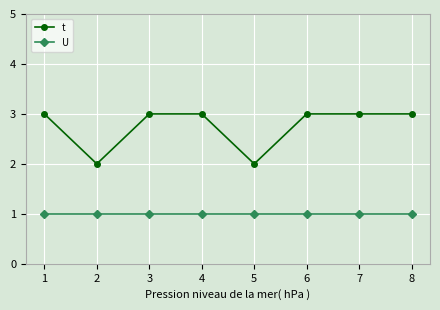

List the series in order of their peak value, highest first.

t, U